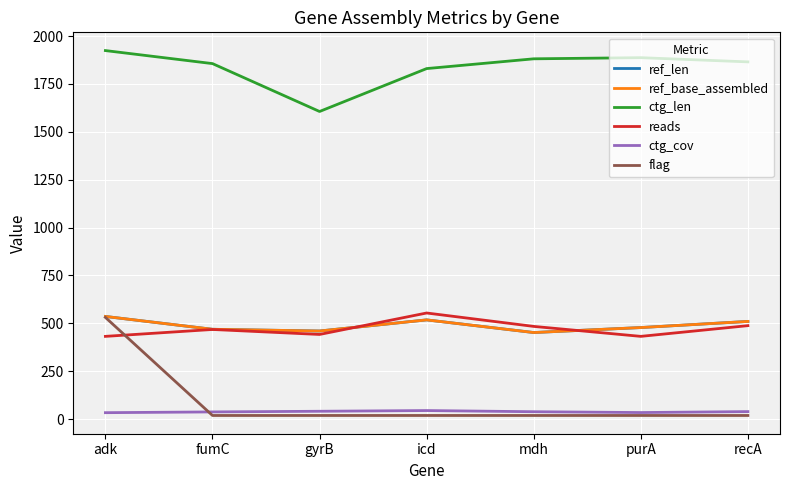

What is the label of the 4th point from the right?

icd